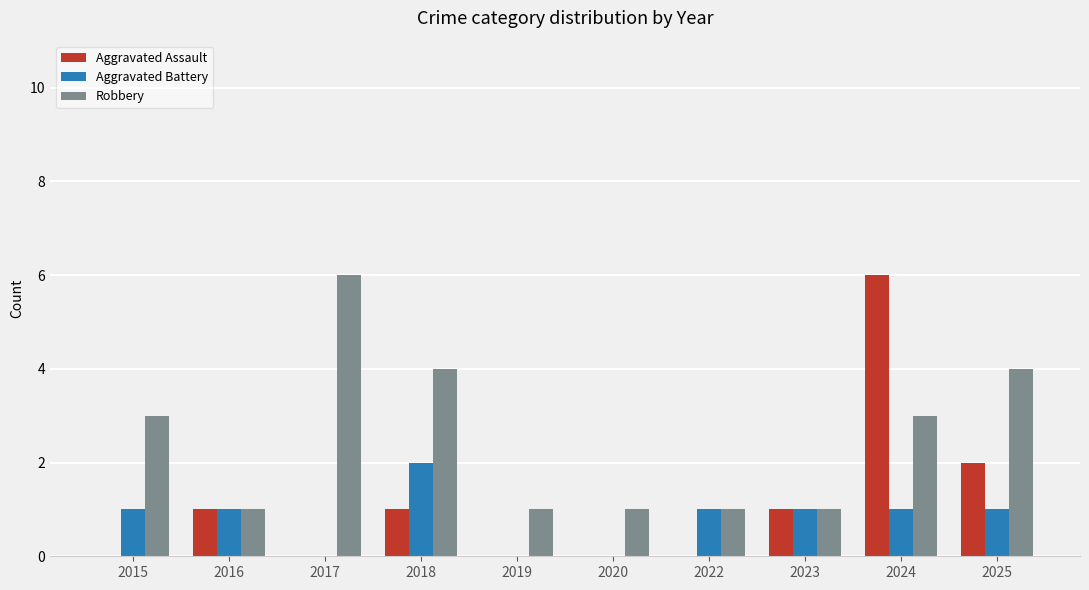

True or false: Aggravated Assault has a value of 1 at 2016.

True